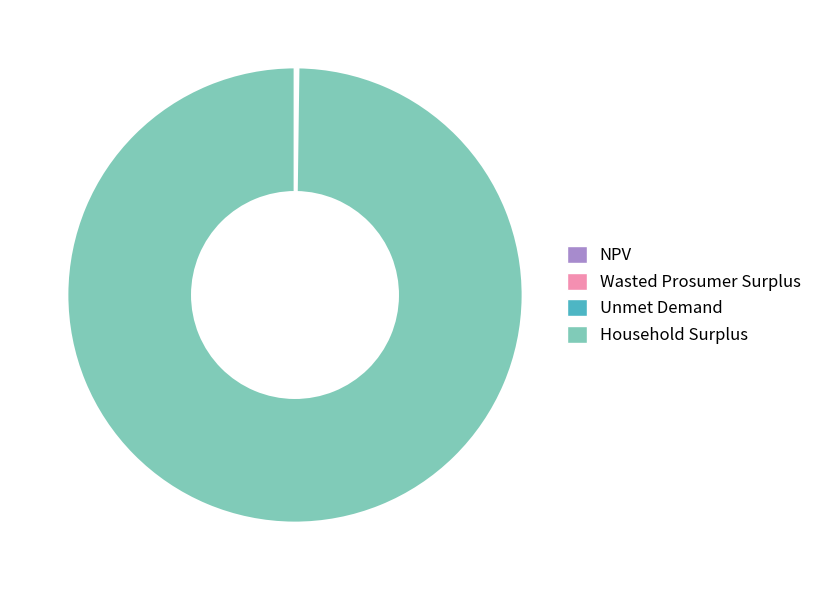

What is the majority slice?

Household Surplus